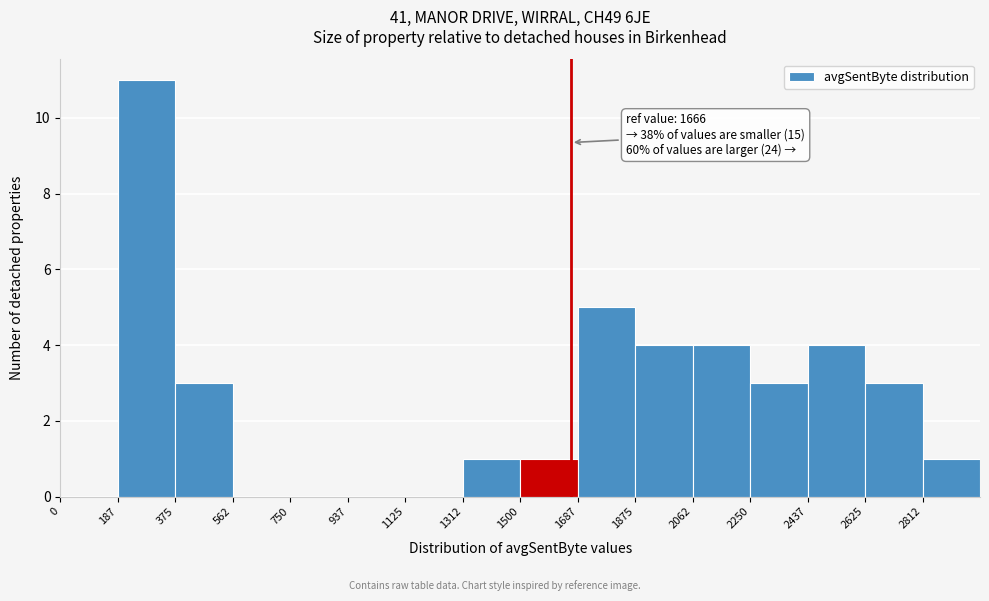

Which range on the x-axis has the tallest bar?

180 to 380